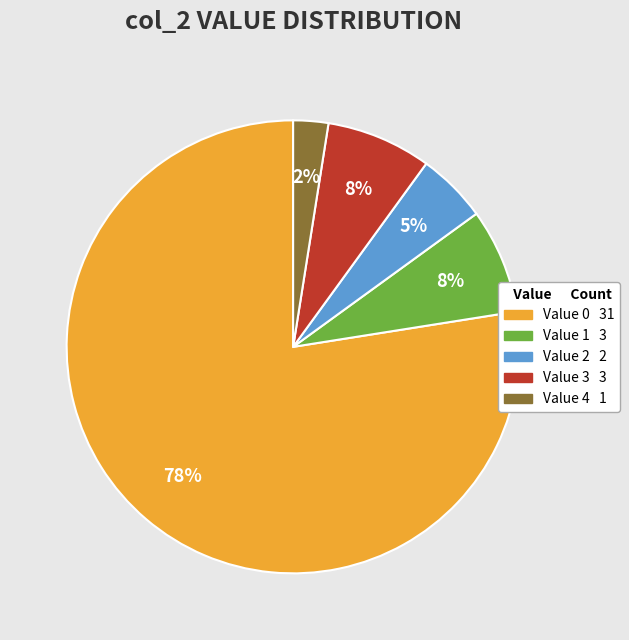

Does any single category account for the majority?

Yes